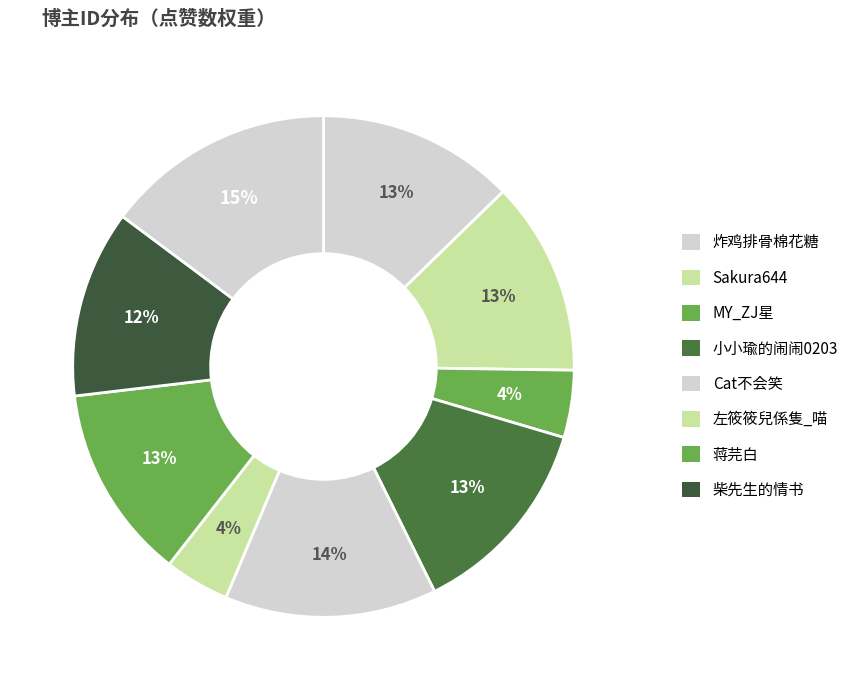

Which slice is the smallest?

左筱筱兒係隻_喵